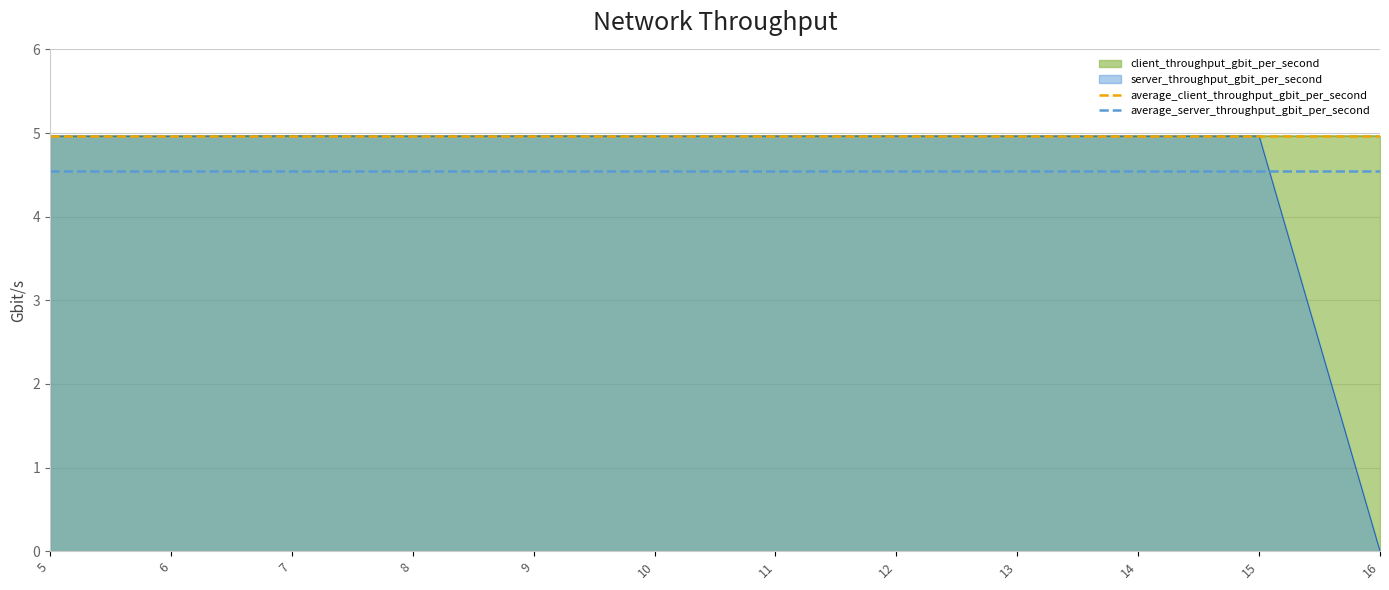

At which category does the chart reach its minimum across all series?

16